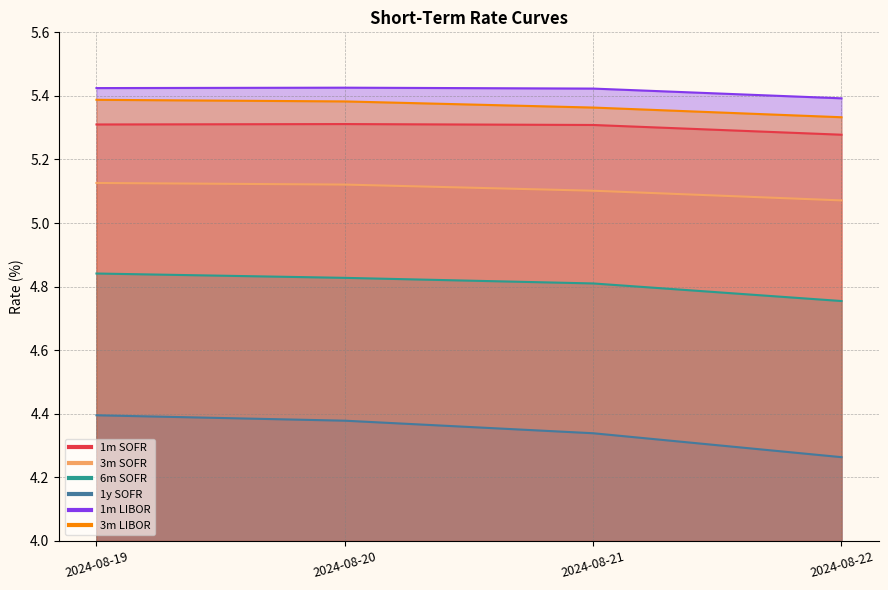

Which series changed the most between 2024-08-20 and 2024-08-21?

1y SOFR